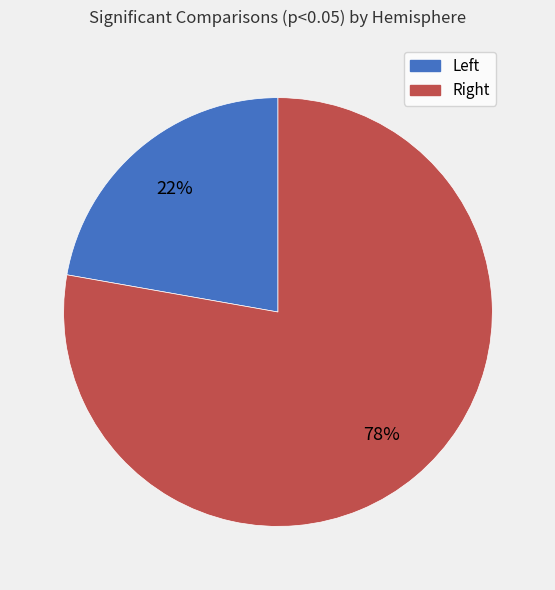

Rank the categories by value from lowest to highest.

Left, Right